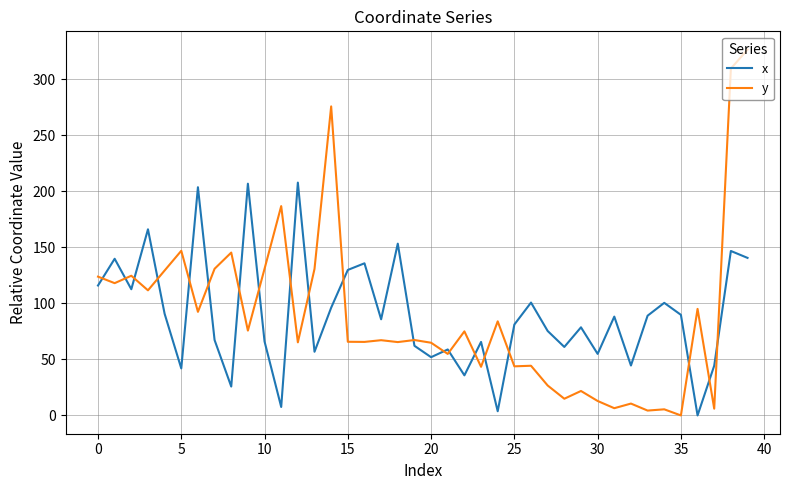

What is the highest value of the y series?

326.2